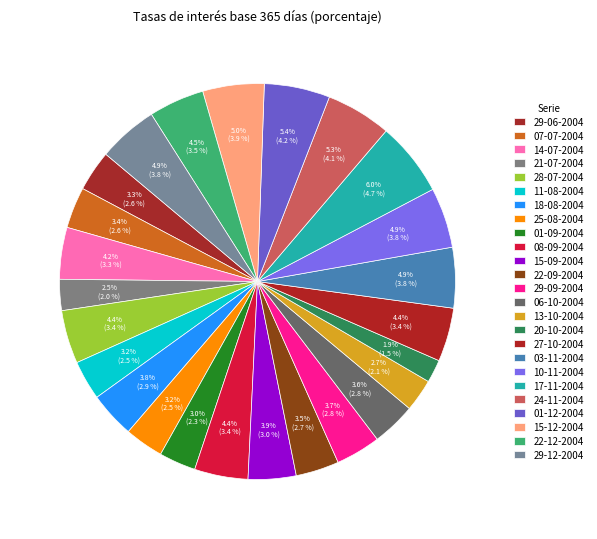

Count the number of slices in the pie.

25